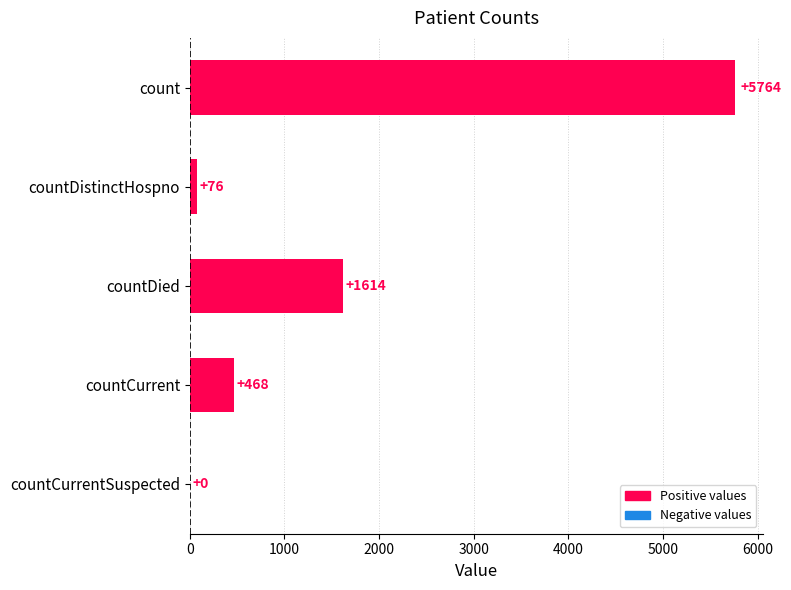

Is it true that the value at countDied is 387?

False